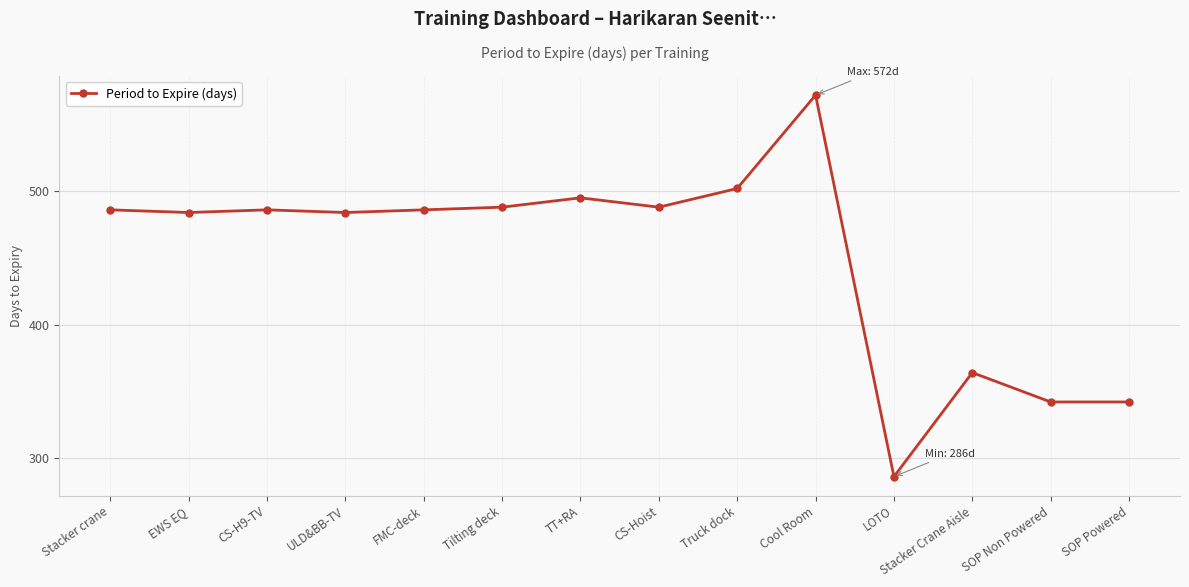

True or false: the data has more than 1 interior local peaks.

True